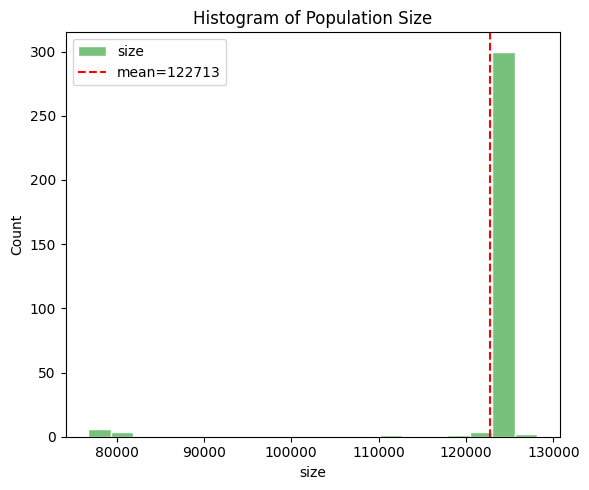

Read against the x-axis, roughly where is the centre of the tallest bar?

124000